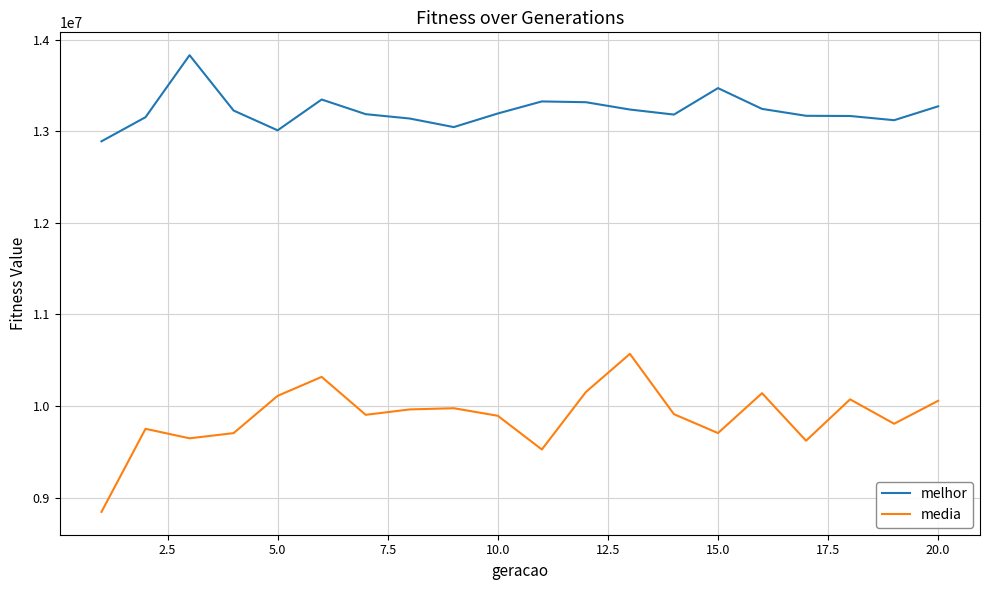

Rank the series by their average value, from lowest to highest.

media, melhor